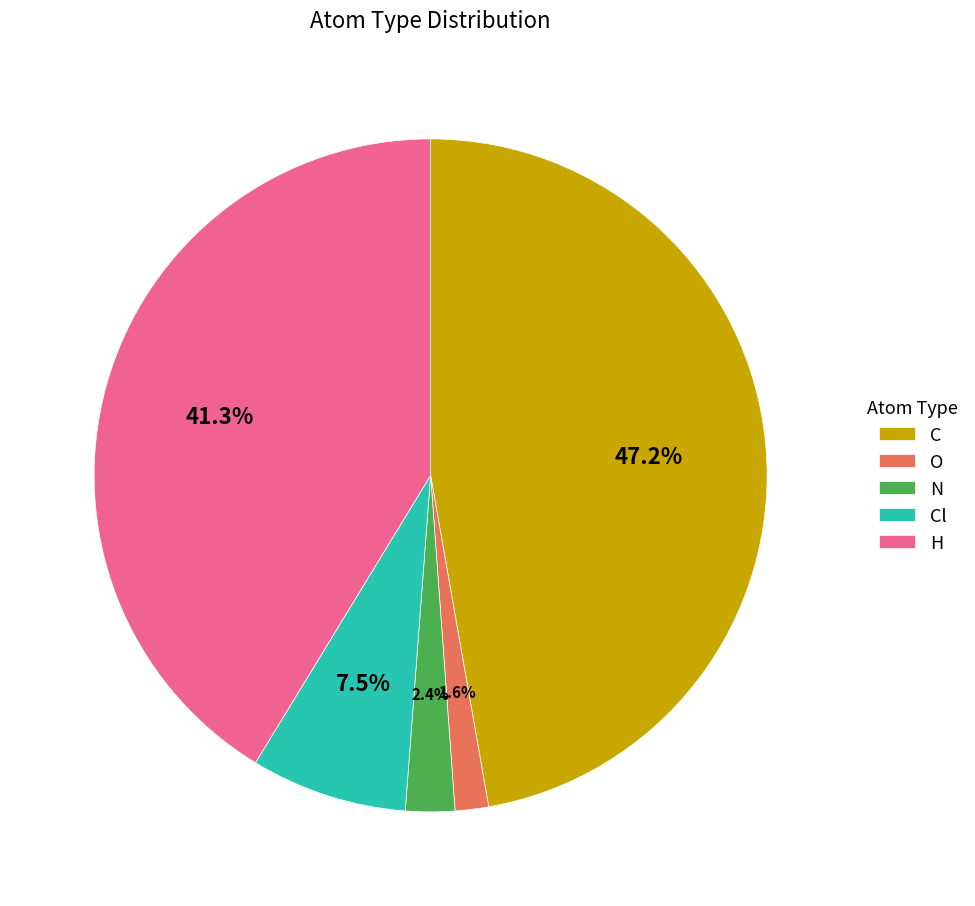

Rank the categories by value from lowest to highest.

O, N, Cl, H, C